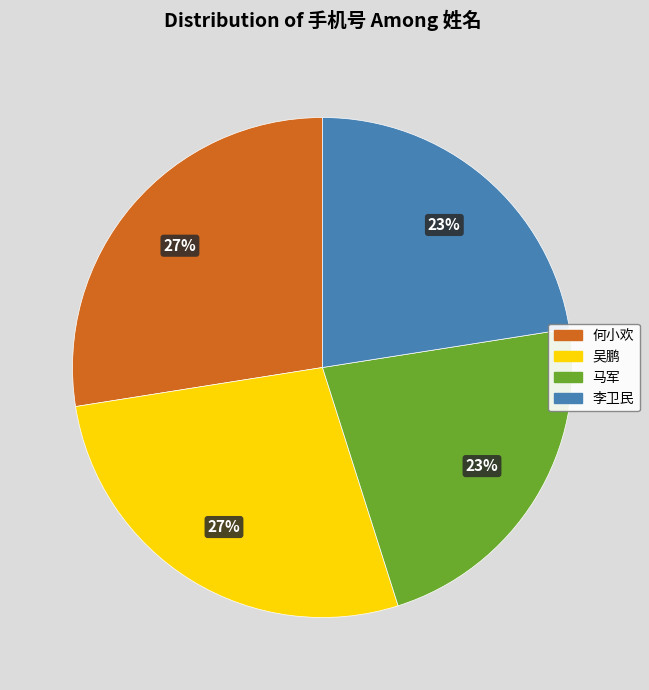

Which has a higher value, 吴鹏 or 马军?

吴鹏